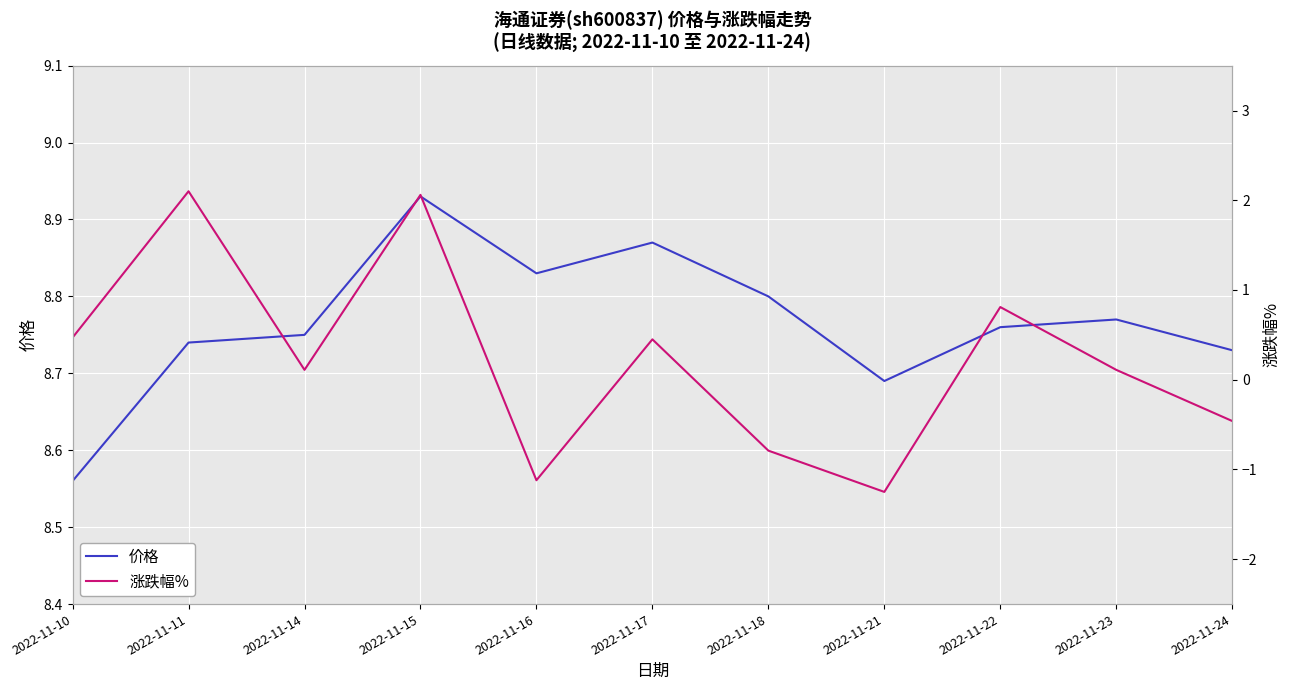

Which series has the widest spread of values?

涨跌幅%